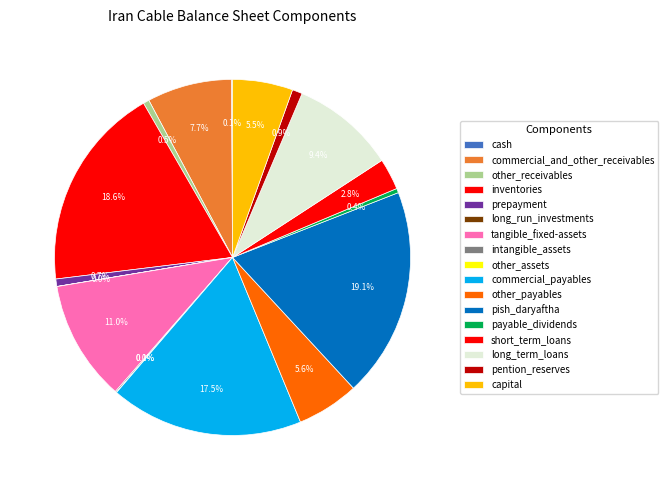

Is it true that intangible_assets is 0% of the pie?

True